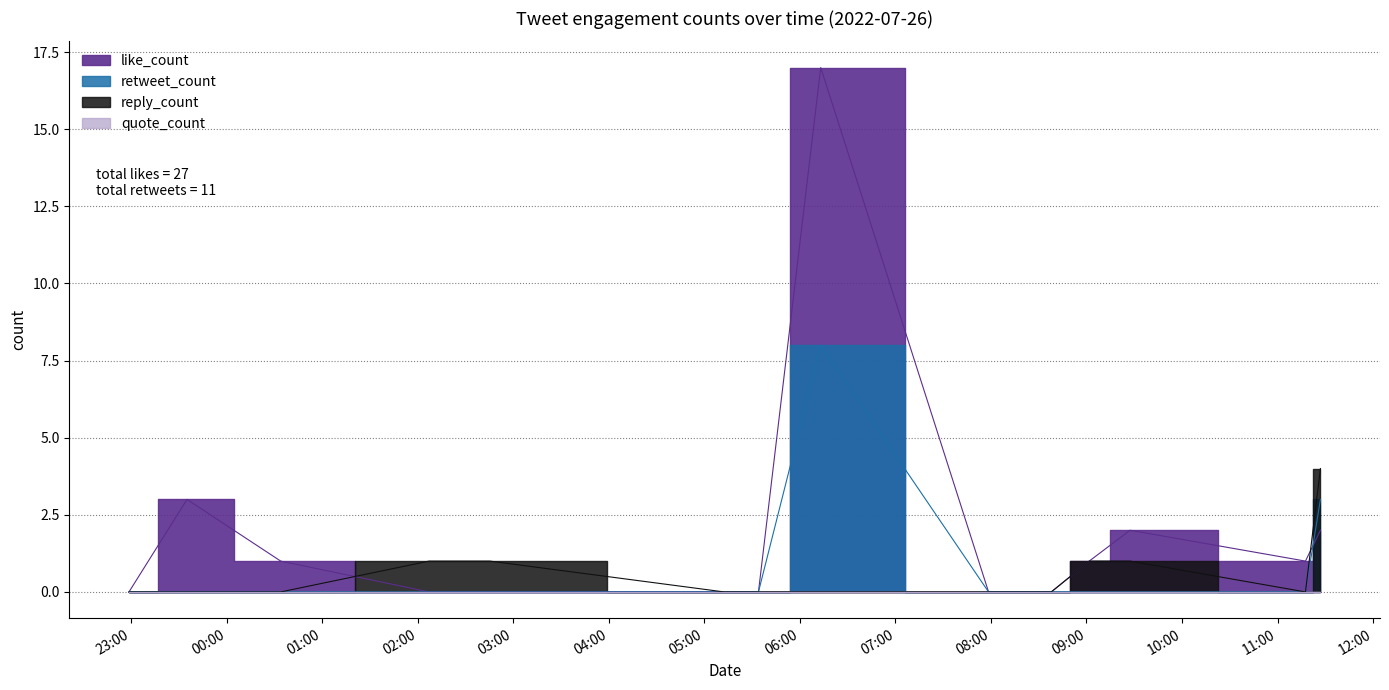

At which category is the sum across all series the highest?

2022-07-26 06:13:05